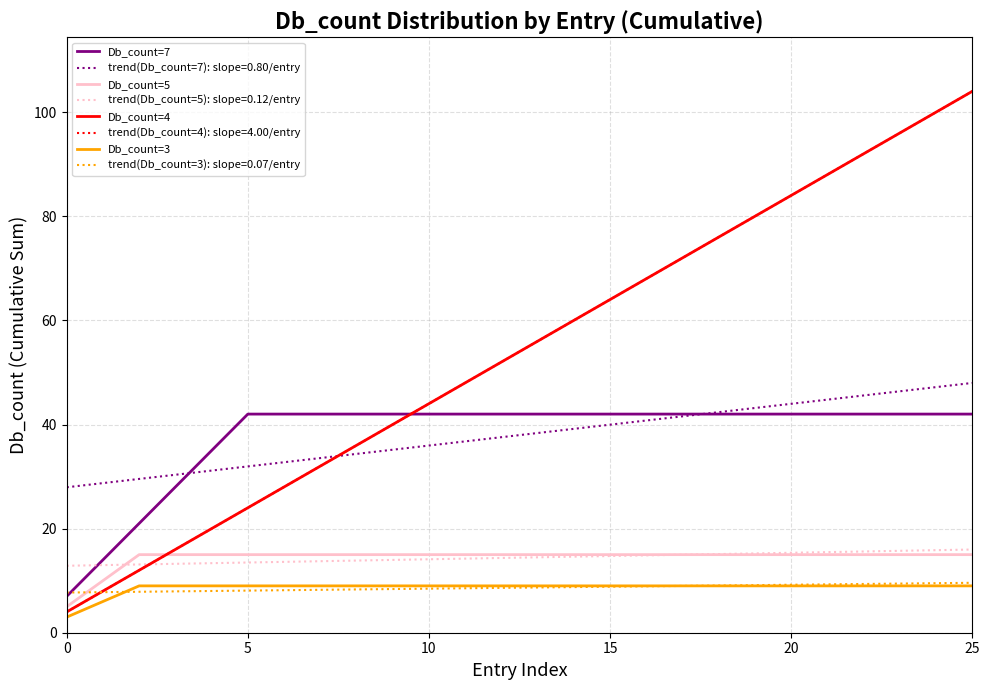

Does the chart display data point markers on the line(s)?

No